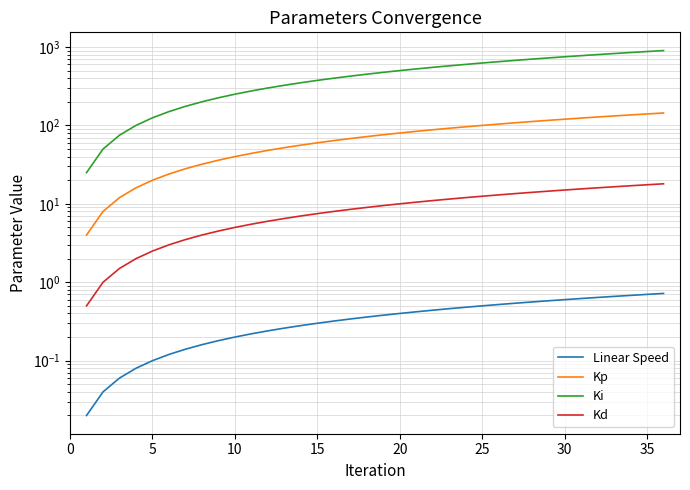

How many data points does each series have?

36